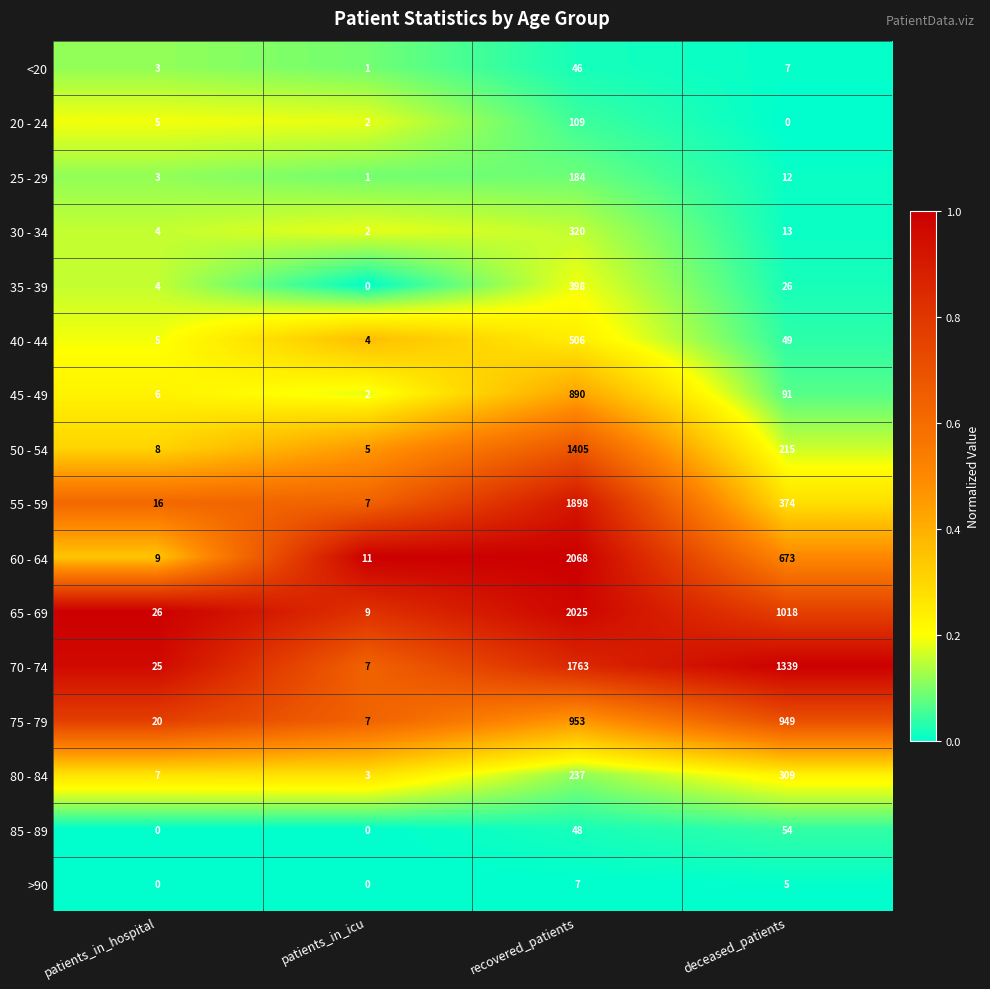

List the series in order of their peak value, lowest first.

>90, <20, 85 - 89, 20 - 24, 25 - 29, 80 - 84, 30 - 34, 35 - 39, 40 - 44, 45 - 49, 75 - 79, 50 - 54, 70 - 74, 55 - 59, 65 - 69, 60 - 64